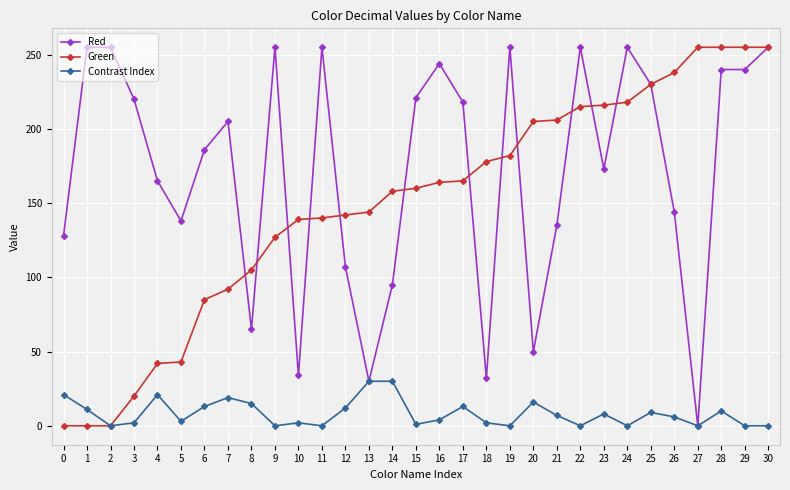

True or false: Red has more than 0 points higher than both neighbors.

True